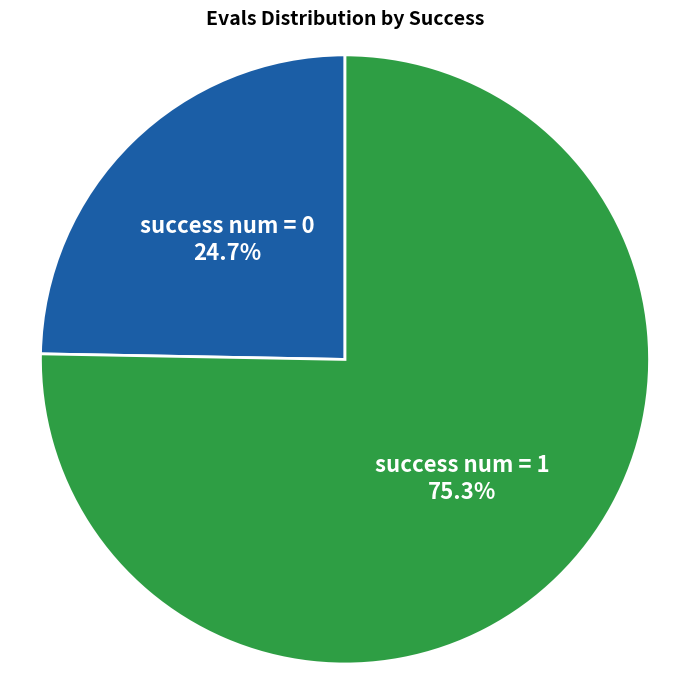

What percentage is the success num = 1 slice, to the nearest percent?

75%